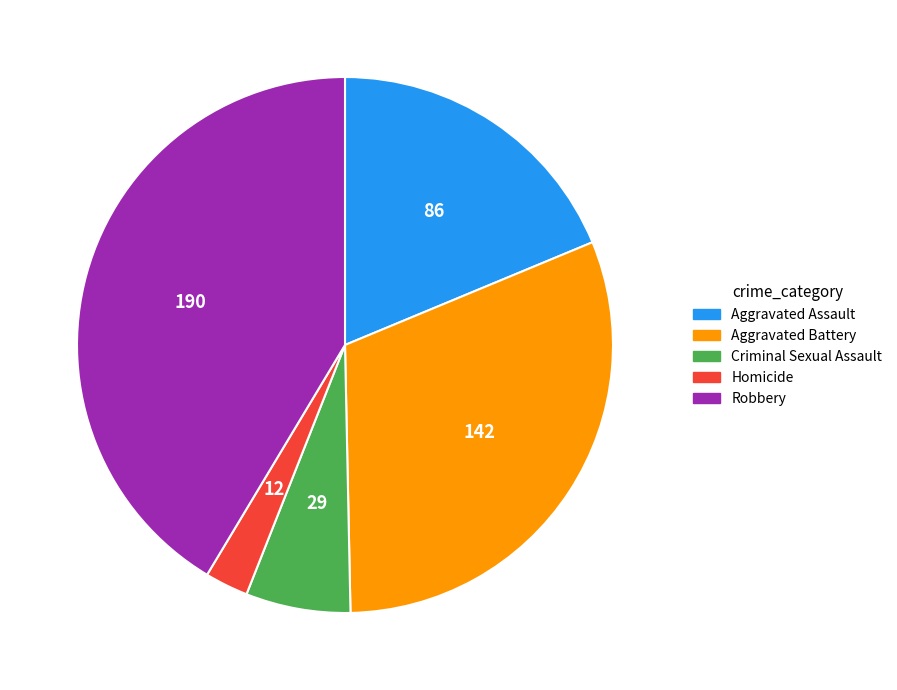

Is there any slice that represents more than half of the pie?

No